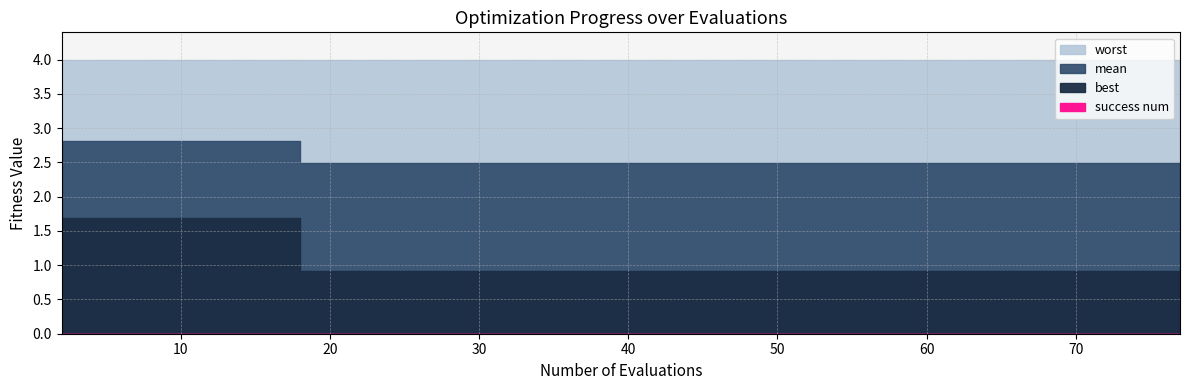

Reading left to right, transcribe all the data shown in this chart.

mean: 0=2.8	1=2.8	2=2.8	3=2.8	4=2.8	5=2.8	6=2.8	7=2.8	8=2.5	9=2.5	10=2.5	11=2.5	12=2.5	13=2.5	14=2.5	15=2.5	16=2.5	17=2.5	18=2.5	19=2.5	20=2.5	21=2.5	22=2.5	23=2.5	24=2.5	25=2.5	26=2.5	27=2.5	28=2.5	29=2.5	30=2.5	31=2.5	32=2.5	33=2.5	34=2.5	35=2.5	36=2.5	37=2.5	38=2.5	39=2.5
best: 0=1.7	1=1.7	2=1.7	3=1.7	4=1.7	5=1.7	6=1.7	7=1.7	8=0.9	9=0.9	10=0.9	11=0.9	12=0.9	13=0.9	14=0.9	15=0.9	16=0.9	17=0.9	18=0.9	19=0.9	20=0.9	21=0.9	22=0.9	23=0.9	24=0.9	25=0.9	26=0.9	27=0.9	28=0.9	29=0.9	30=0.9	31=0.9	32=0.9	33=0.9	34=0.9	35=0.9	36=0.9	37=0.9	38=0.9	39=0.9
worst: 0=4.0	1=4.0	2=4.0	3=4.0	4=4.0	5=4.0	6=4.0	7=4.0	8=4.0	9=4.0	10=4.0	11=4.0	12=4.0	13=4.0	14=4.0	15=4.0	16=4.0	17=4.0	18=4.0	19=4.0	20=4.0	21=4.0	22=4.0	23=4.0	24=4.0	25=4.0	26=4.0	27=4.0	28=4.0	29=4.0	30=4.0	31=4.0	32=4.0	33=4.0	34=4.0	35=4.0	36=4.0	37=4.0	38=4.0	39=4.0
success num: 0=0.0	1=0.0	2=0.0	3=0.0	4=0.0	5=0.0	6=0.0	7=0.0	8=0.0	9=0.0	10=0.0	11=0.0	12=0.0	13=0.0	14=0.0	15=0.0	16=0.0	17=0.0	18=0.0	19=0.0	20=0.0	21=0.0	22=0.0	23=0.0	24=0.0	25=0.0	26=0.0	27=0.0	28=0.0	29=0.0	30=0.0	31=0.0	32=0.0	33=0.0	34=0.0	35=0.0	36=0.0	37=0.0	38=0.0	39=0.0